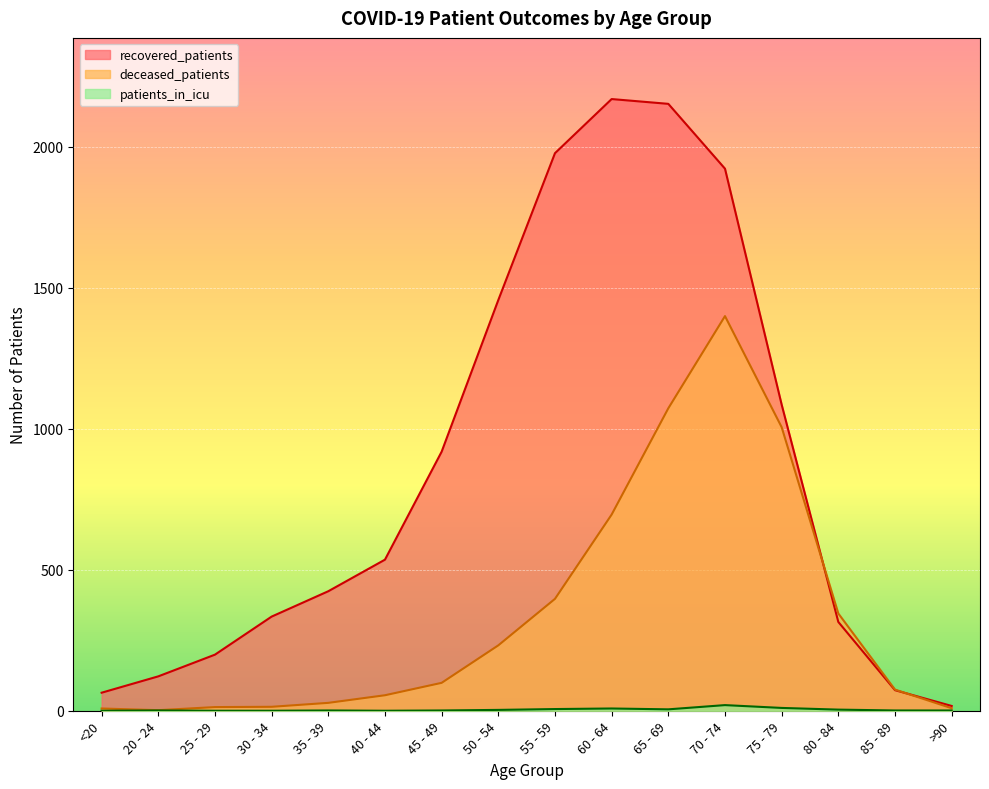

Is it true that patients_in_icu equals 20 at 70 - 74?

True